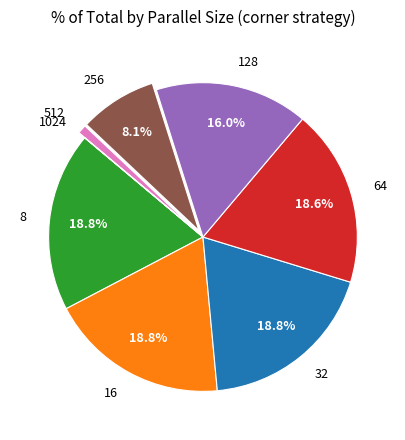

What percentage is the 32 slice, to the nearest percent?

19%